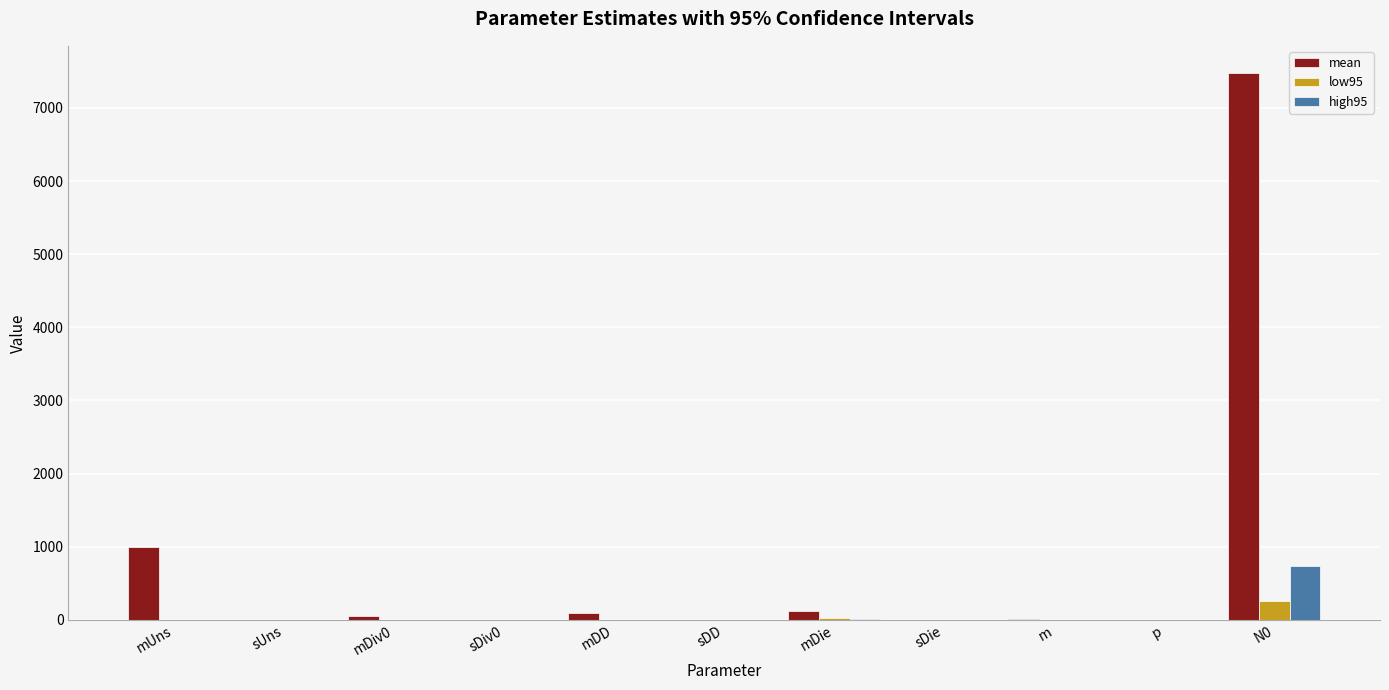

What is the total value across all series at N0?

8470.4